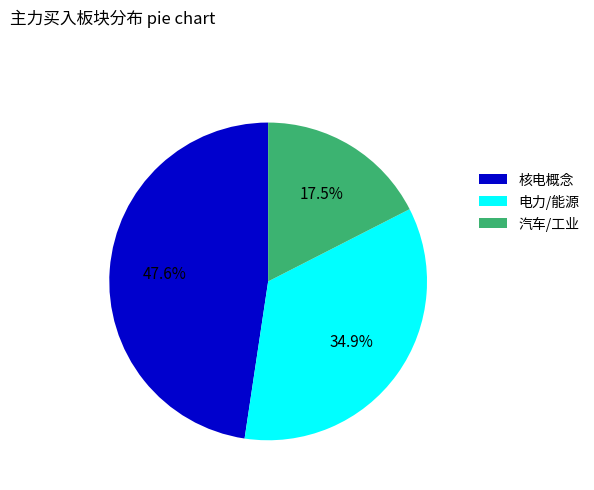

Rank the categories by value from highest to lowest.

核电概念, 电力/能源, 汽车/工业